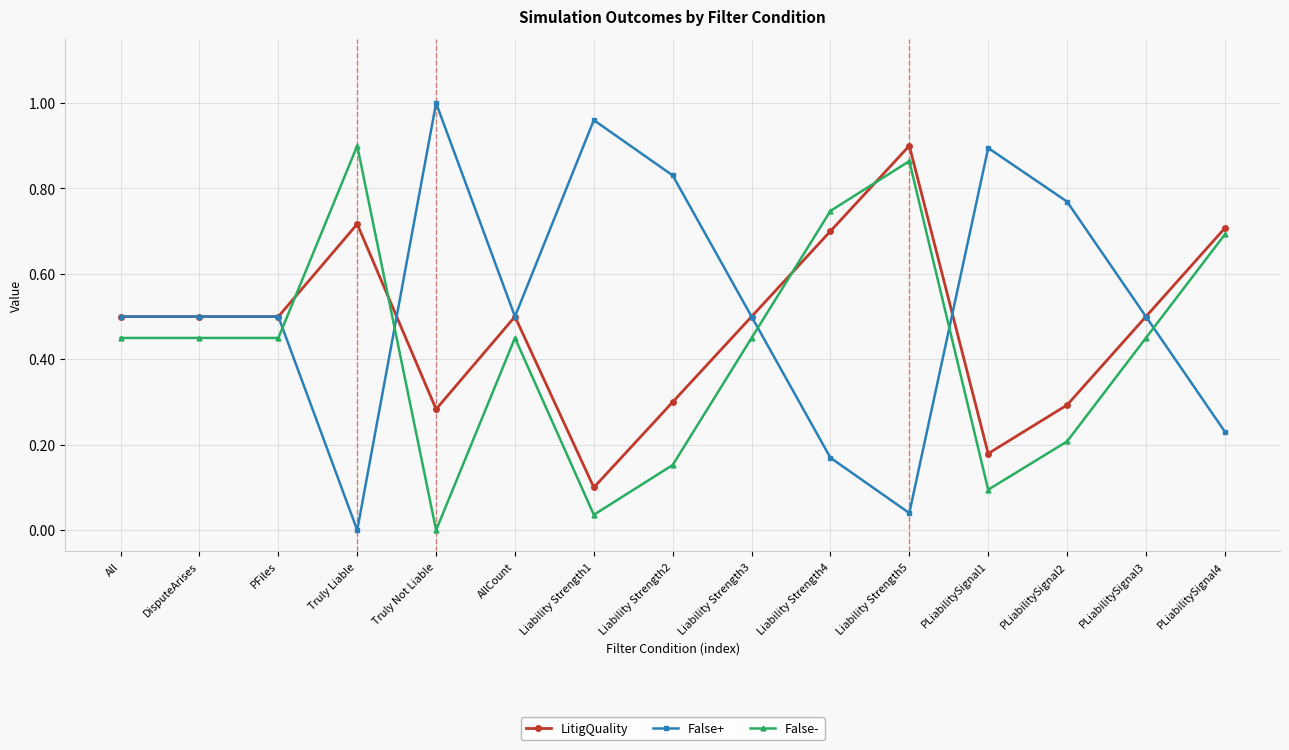

What is the sum of all False+ values?

7.9